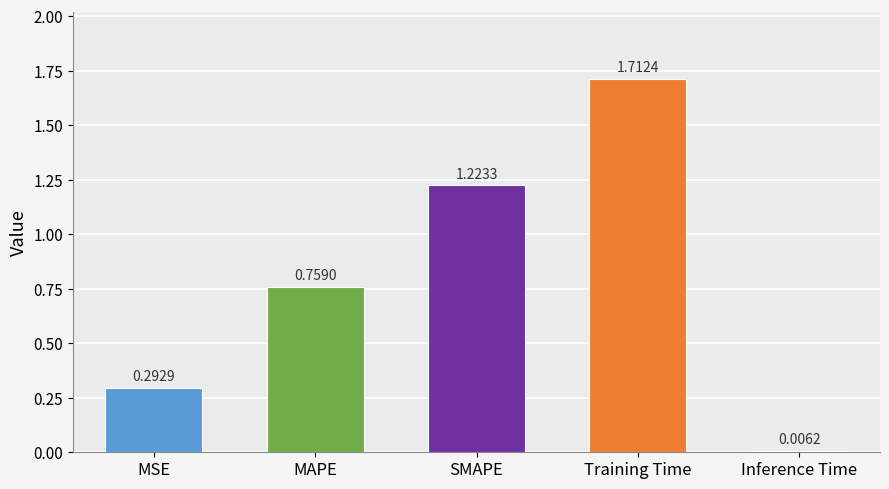

How many bars are there in total?

5